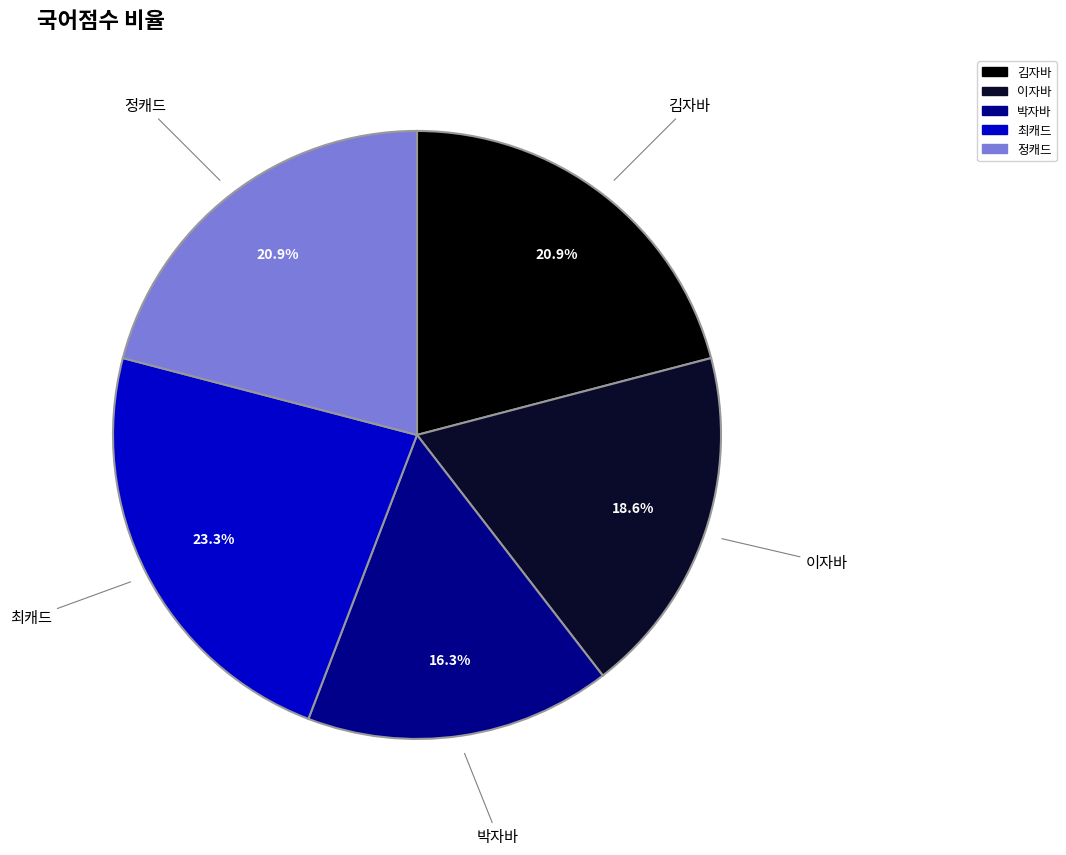

Combined, do 정캐드 and 김자바 account for over 50%?

No